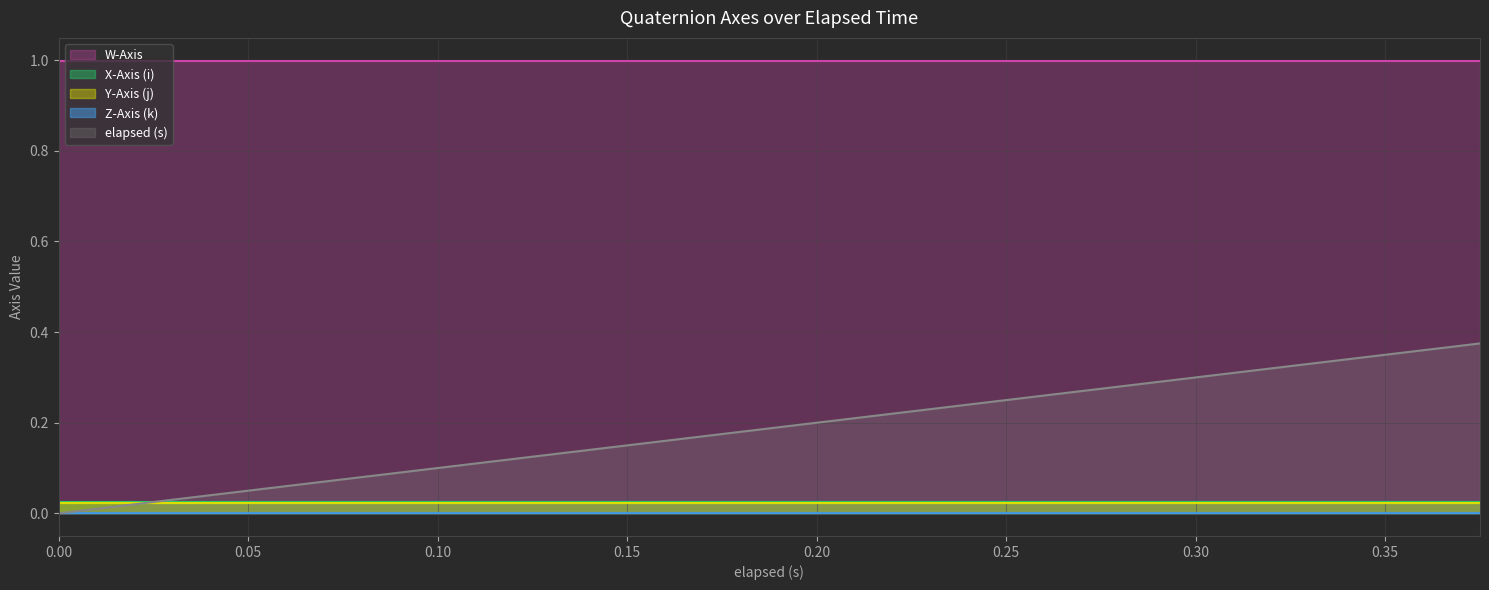

Rank the categories by elapsed (s) value from lowest to highest.

0.0, 0.015, 0.045, 0.06, 0.075, 0.09, 0.12, 0.141, 0.15, 0.18, 0.194, 0.21, 0.24, 0.255, 0.284, 0.285, 0.315, 0.329, 0.345, 0.375